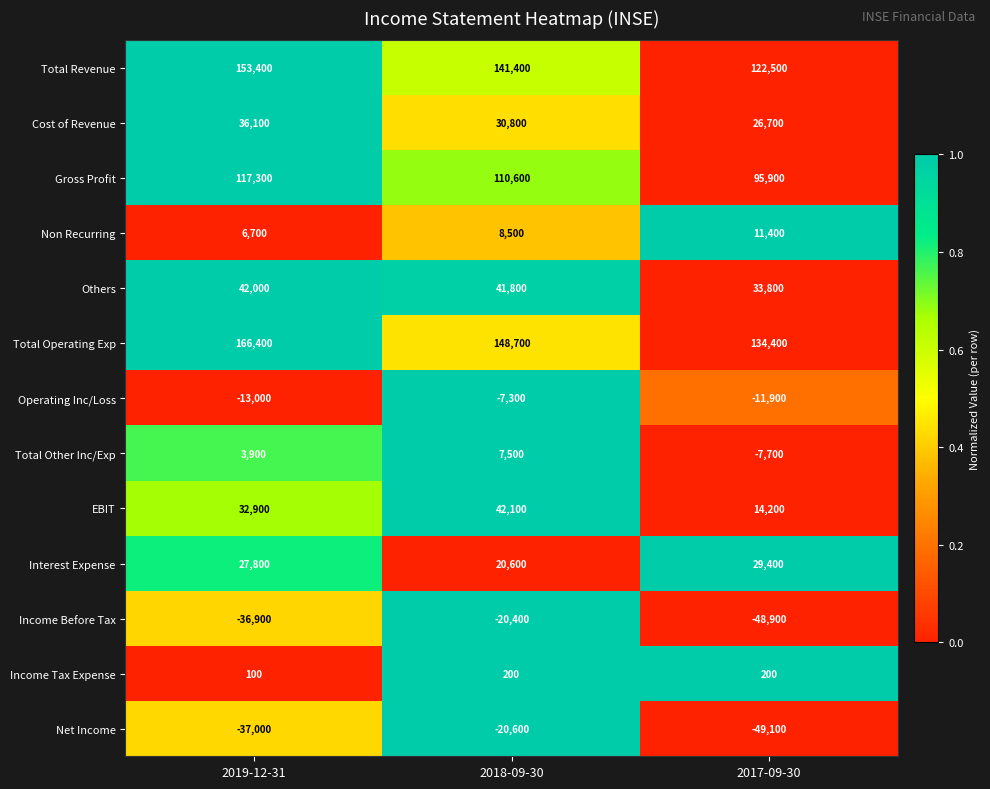

Which category has the lowest value across all series?

2017-09-30